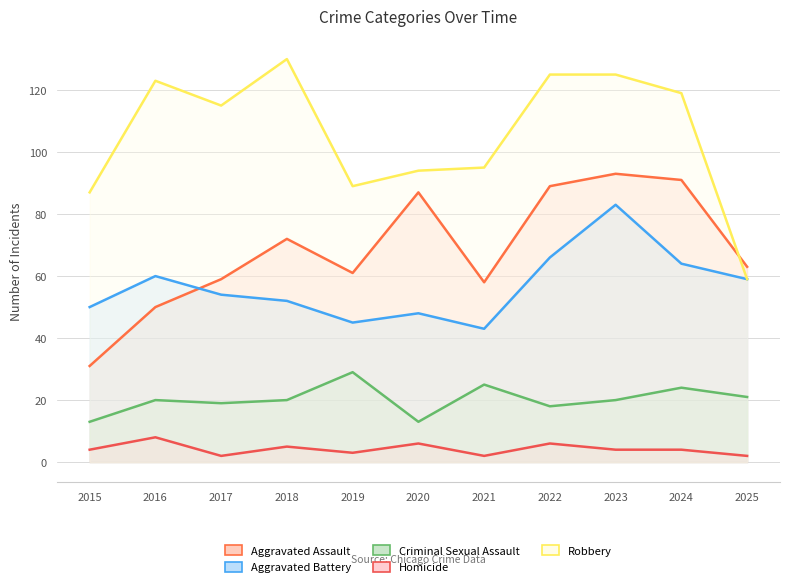

Is it true that Criminal Sexual Assault equals 39 at 2019?

False